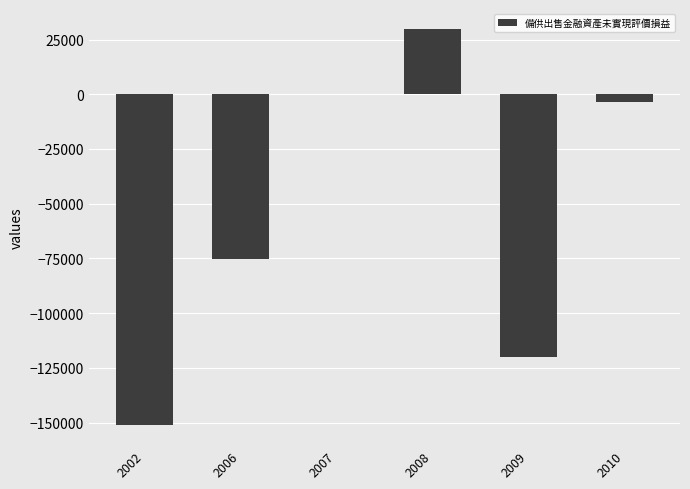

What is the average value?

-53391